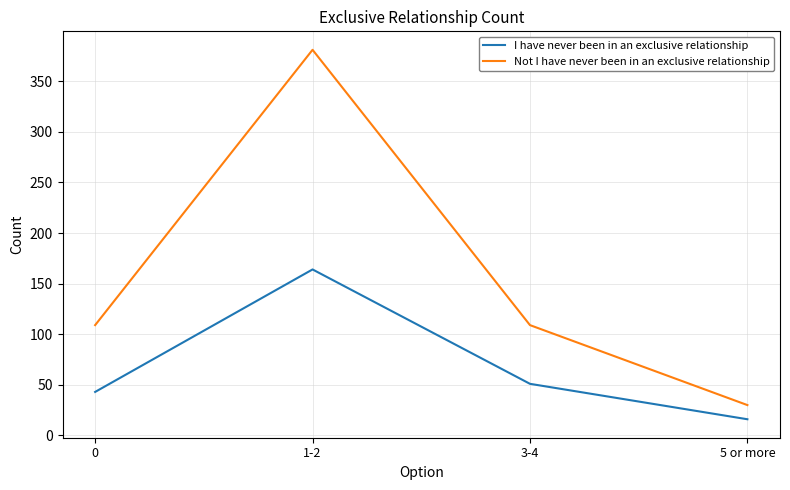

True or false: I have never been in an exclusive relationship and Not I have never been in an exclusive relationship cross at least once.

False